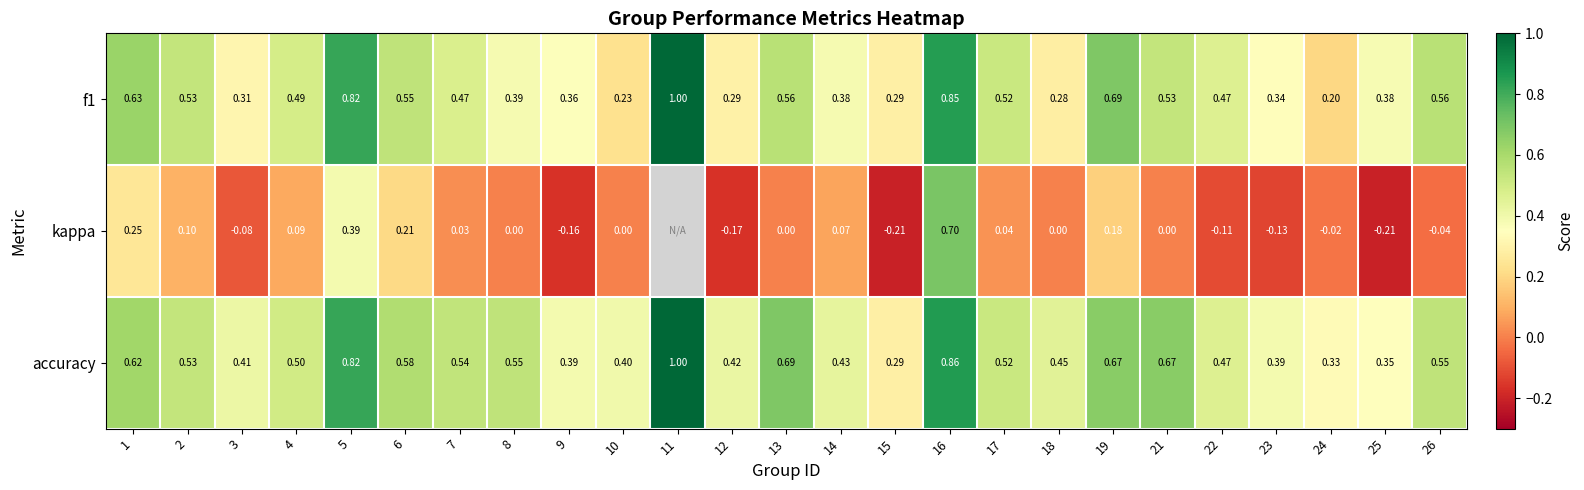

Between 25 and 26, which series saw the biggest shift?

accuracy